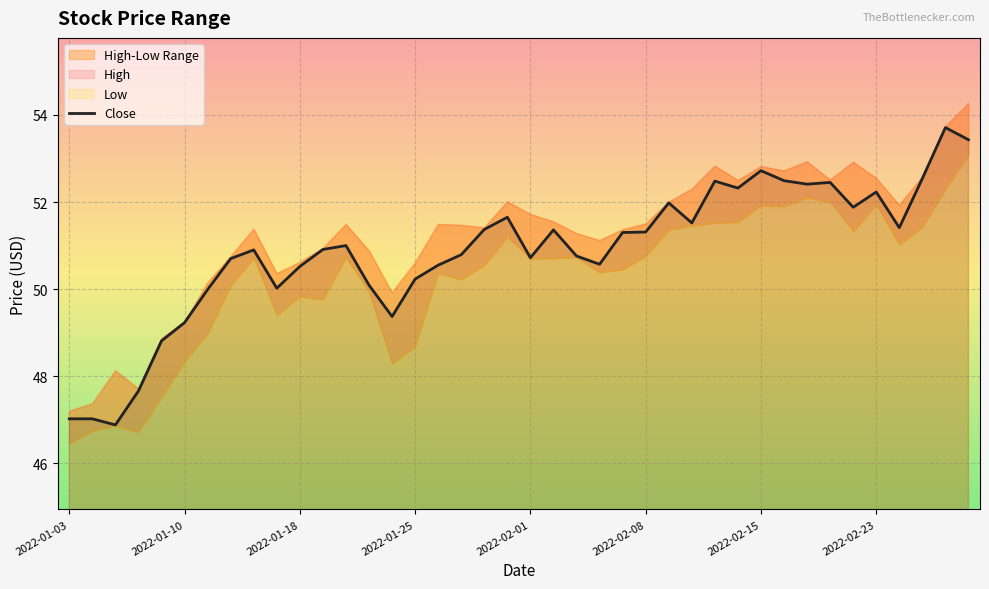

What is the maximum value for Close?

53.7